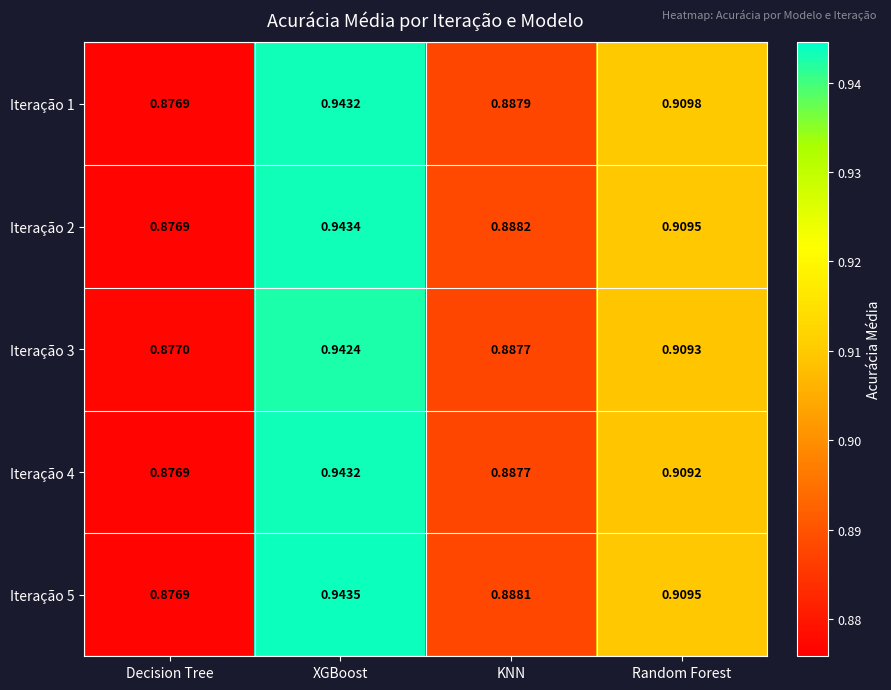

At which label is Iteração 3 closest to 0?

Decision Tree